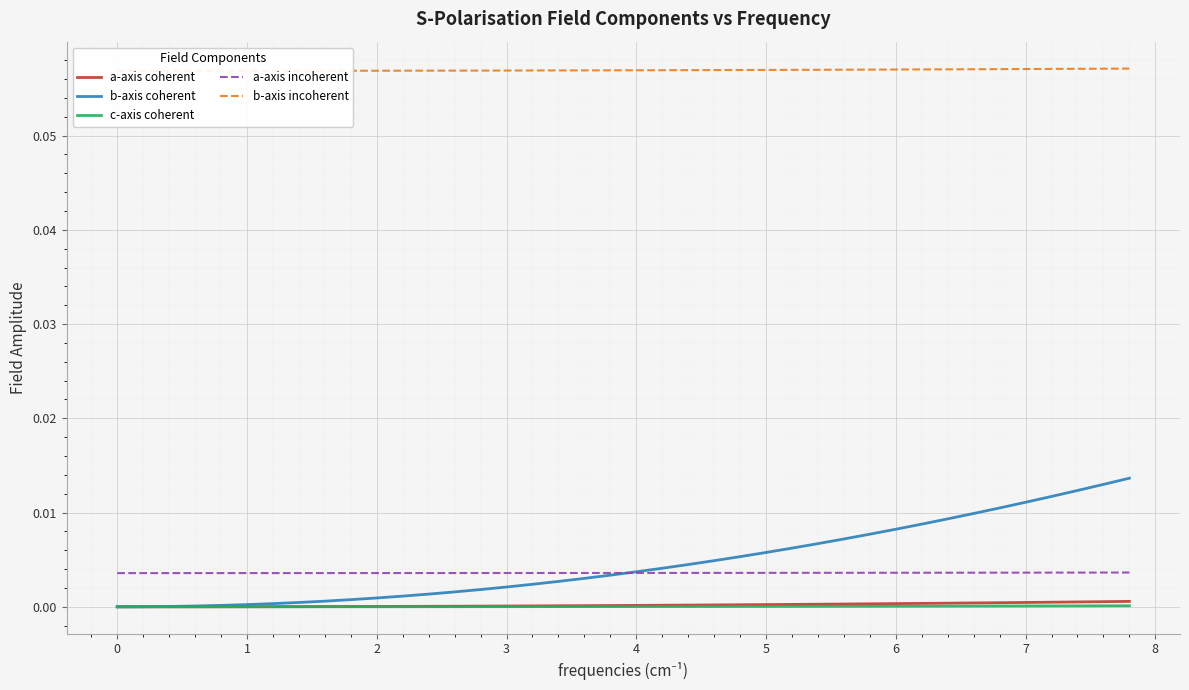

How many lines are shown in the chart?

5